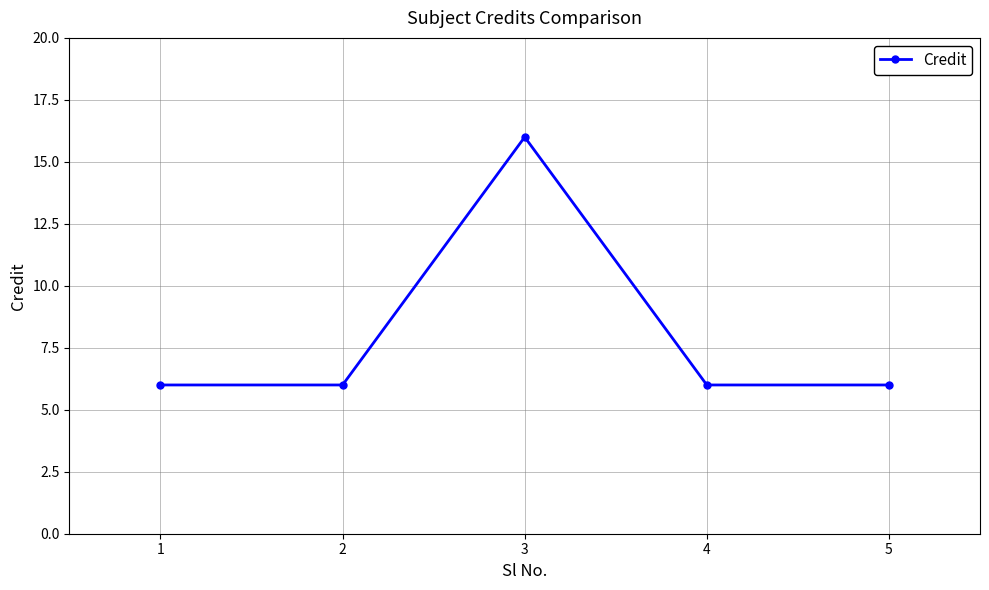

Does the chart have visible grid lines?

Yes